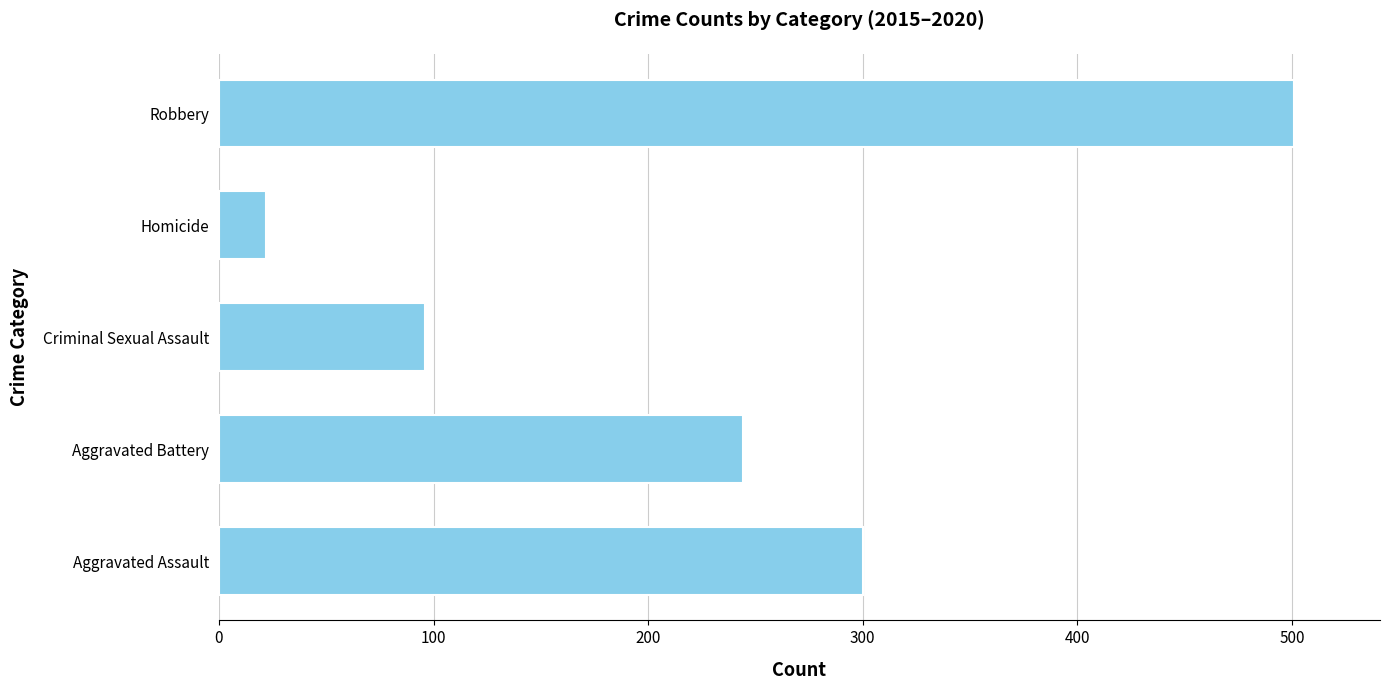

The chart shows a value of 96 at Criminal Sexual Assault. True or false?

True